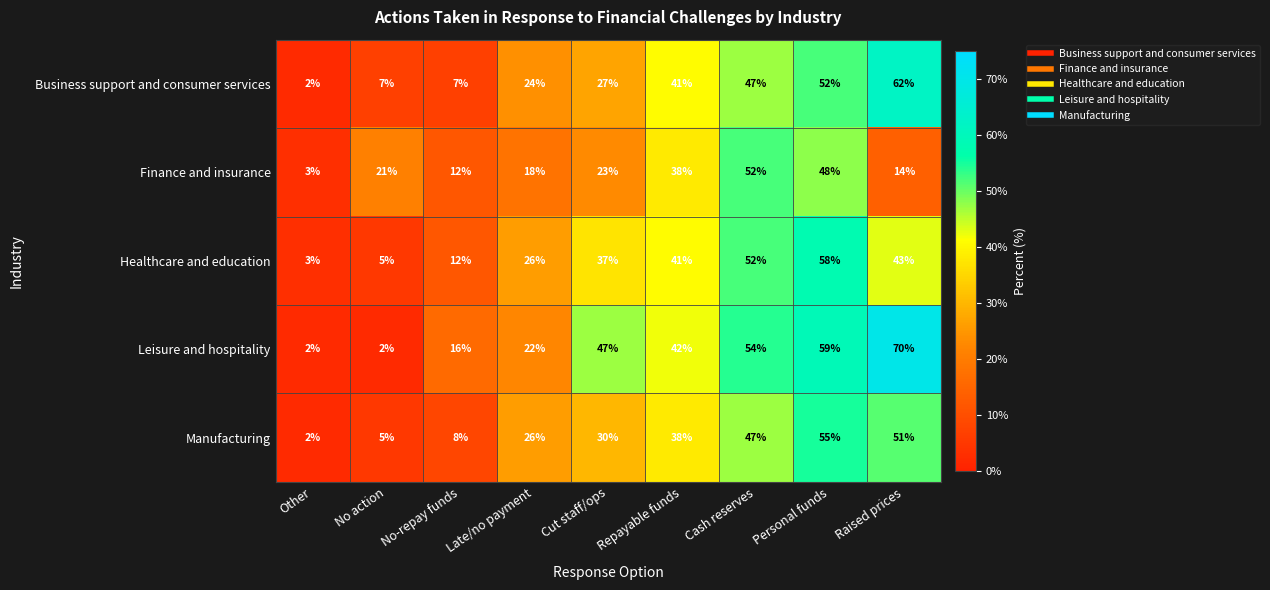

What is the total value across all series at Late/no payment?

116